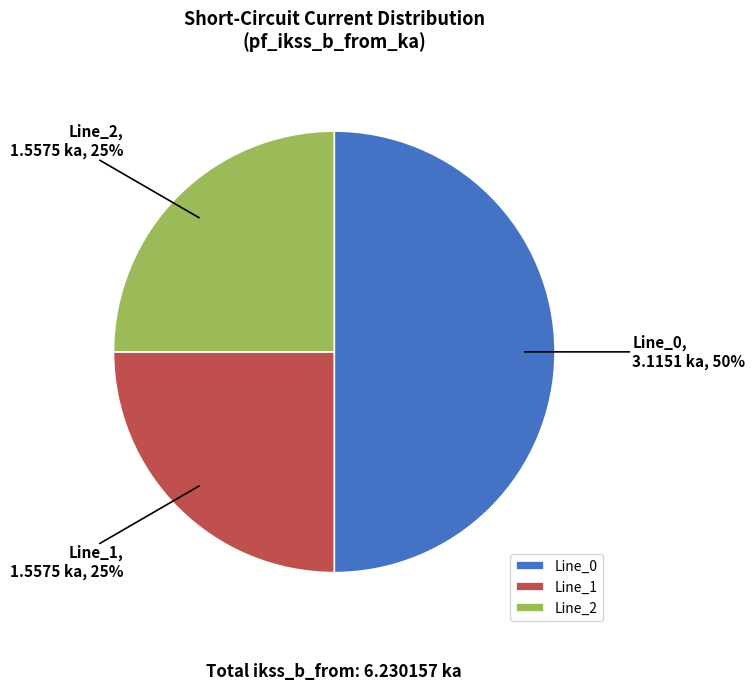

What percentage is the Line_0 slice, to the nearest percent?

50%